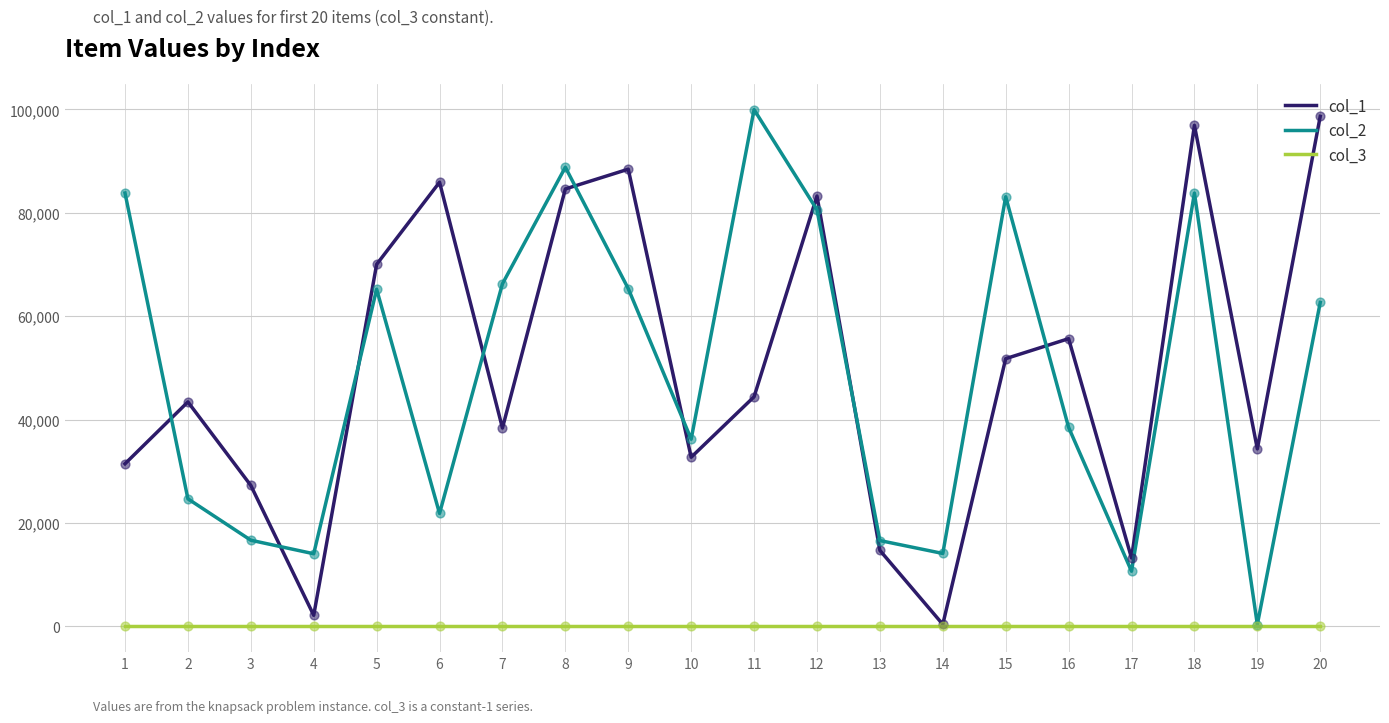

True or false: col_2 and col_1 cross at least once.

True